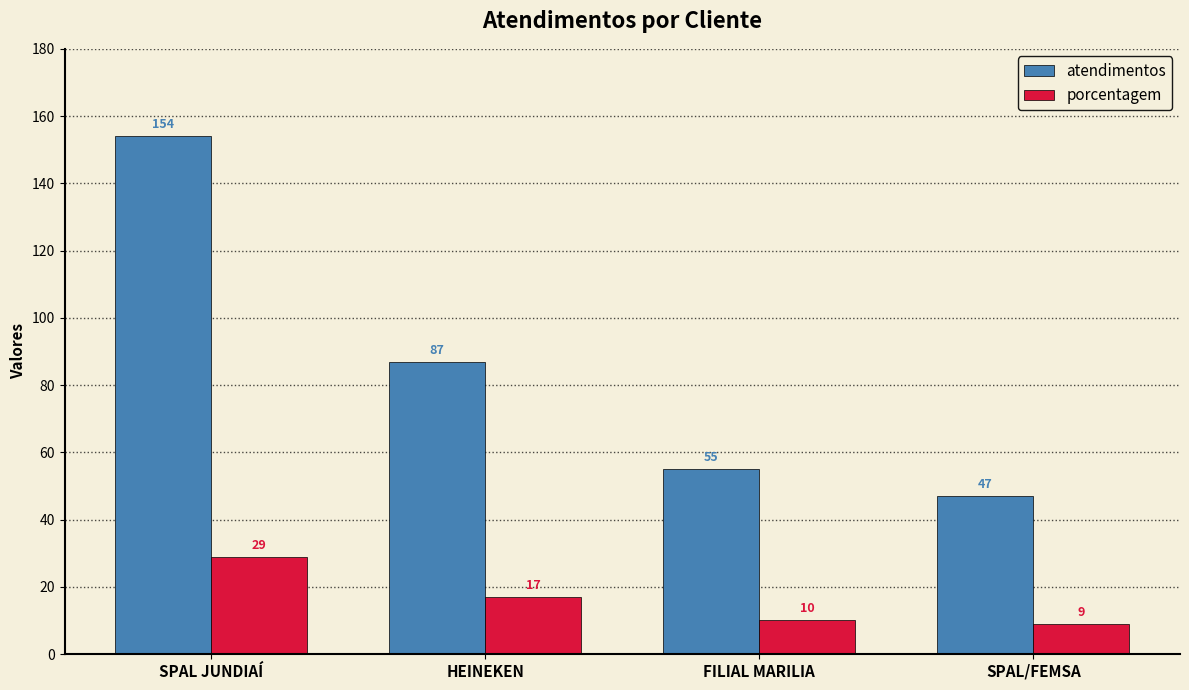

What are all the series names shown in the legend?

atendimentos, porcentagem